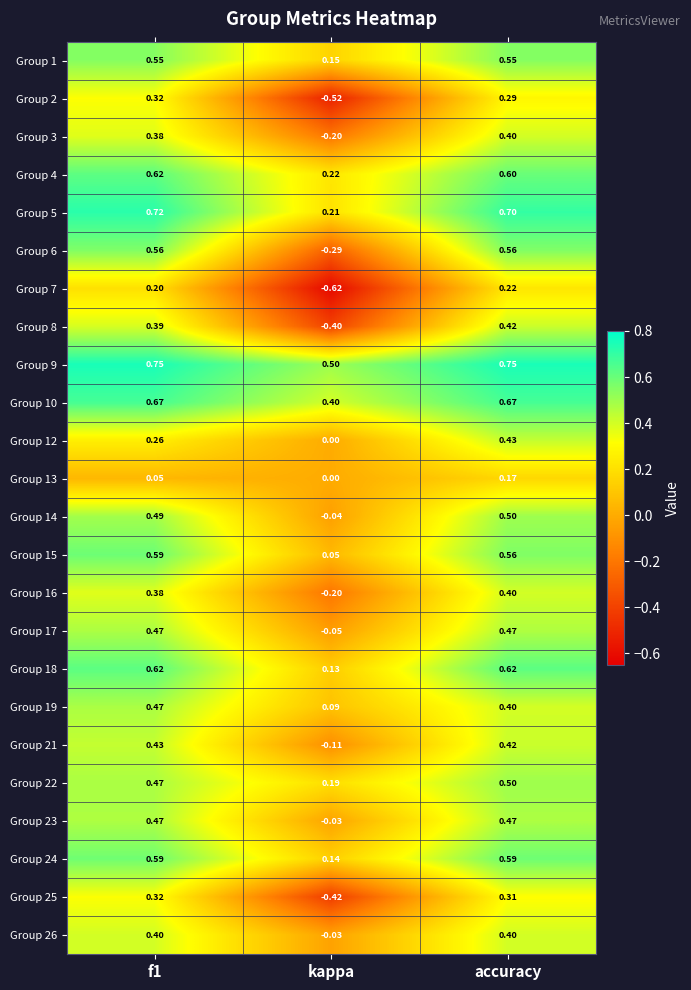

Which label corresponds to the smallest value in the chart?

kappa